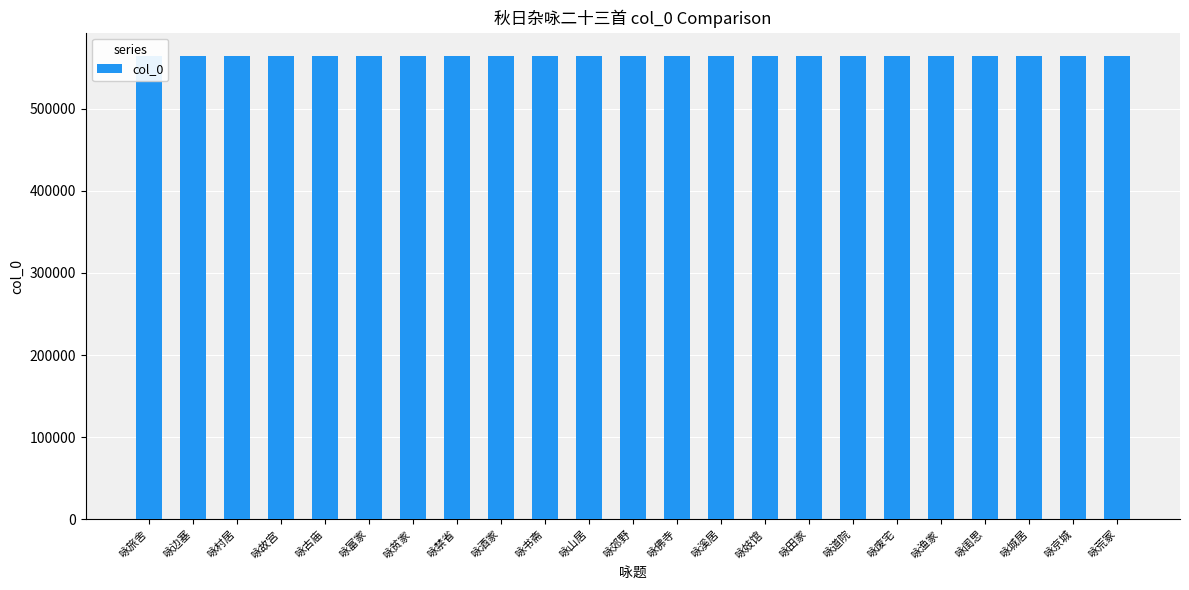

What is the label of the 16th bar from the left?

咏田家